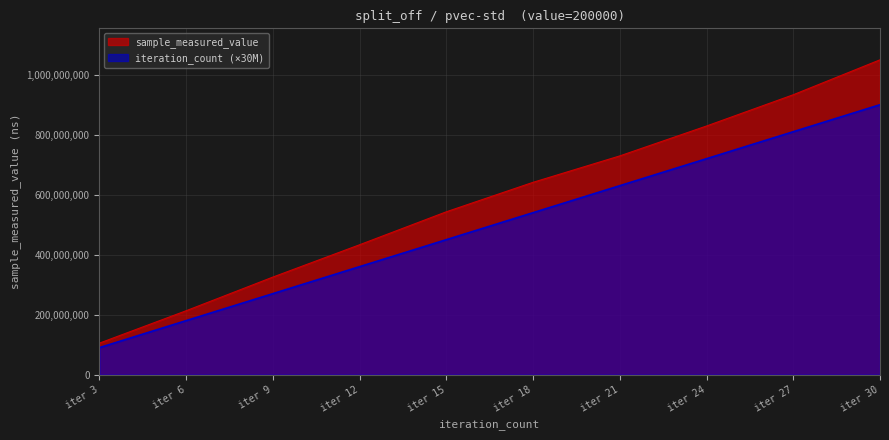

Is it true that sample_measured_value equals 325263637 at iter 9?

True